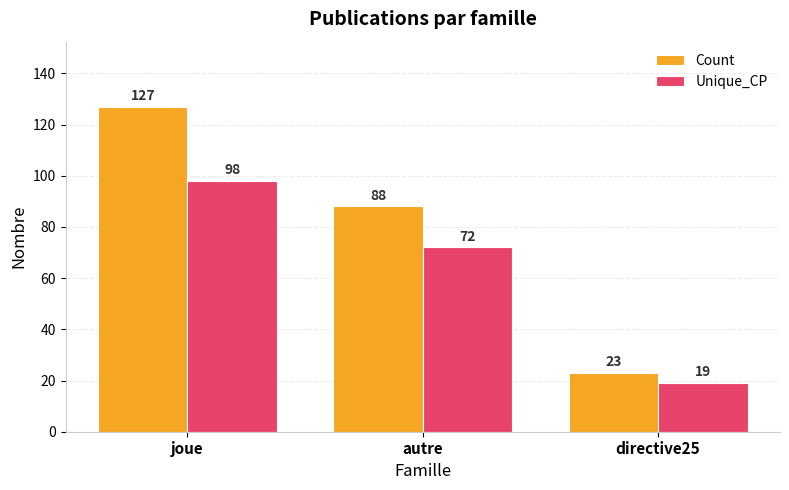

How many categories are shown in the chart?

3